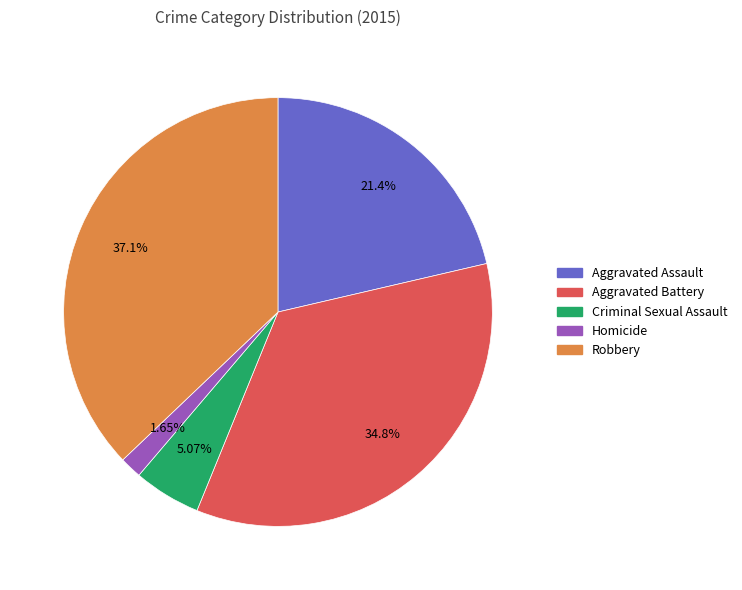

Does Aggravated Battery account for over 50% of the chart?

No